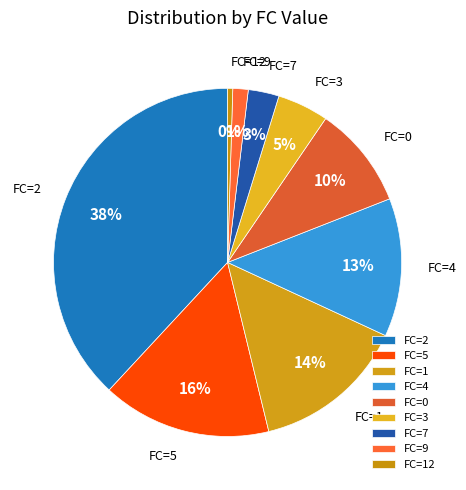

Between FC=3 and FC=12, which is larger?

FC=3